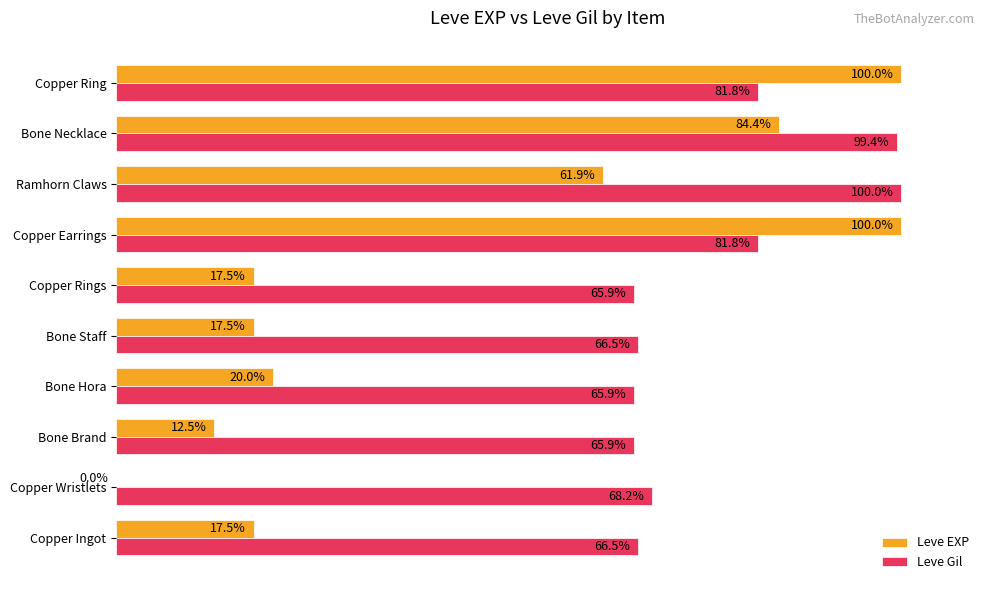

Is the value of Leve Gil at Copper Ring greater than the value of Leve EXP at Bone Staff?

Yes